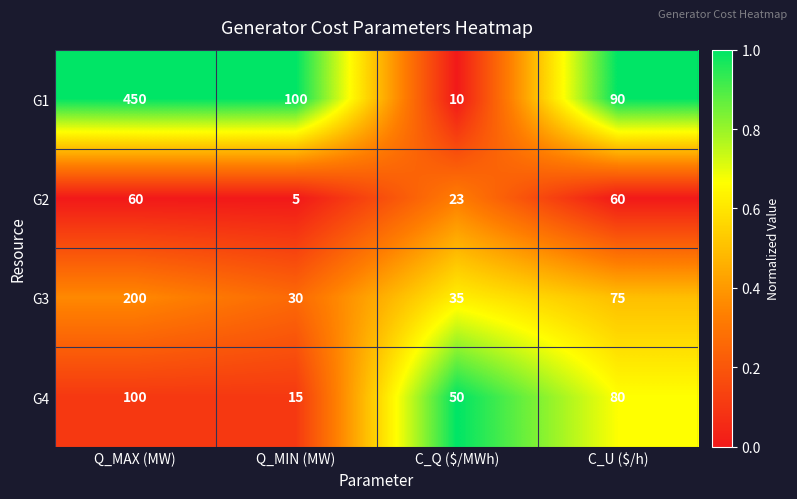

Which series has the widest spread of values?

G1